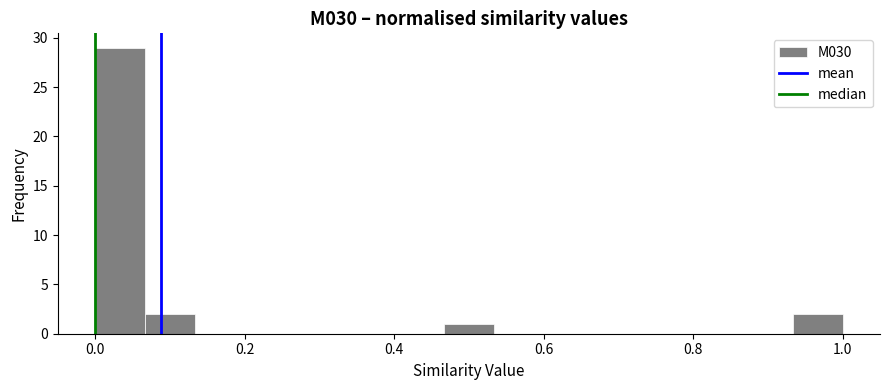

Around what value on the x-axis is the tallest bar? Give the approximate position of its centre, as read against the axis.

0.04